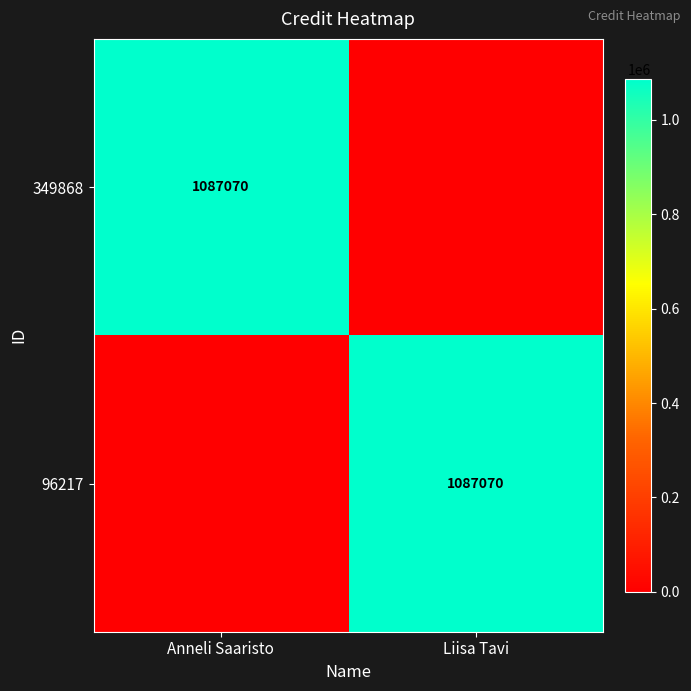

True or false: 349868 has a value of 1442952 at Anneli Saaristo.

False